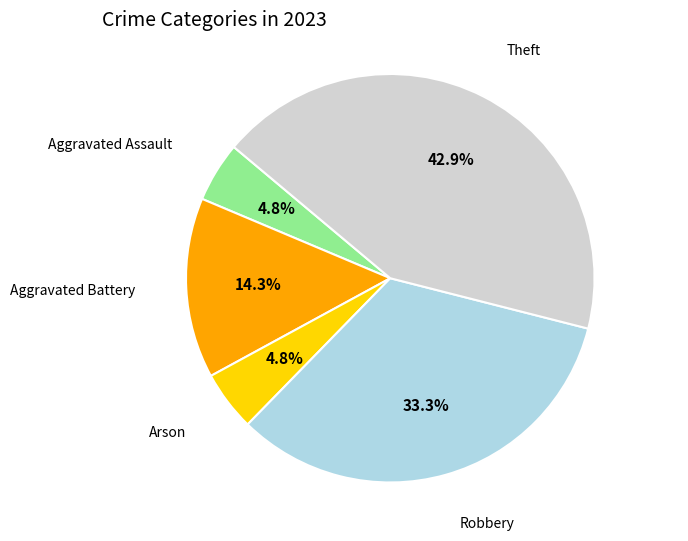

Is there any slice that represents more than half of the pie?

No